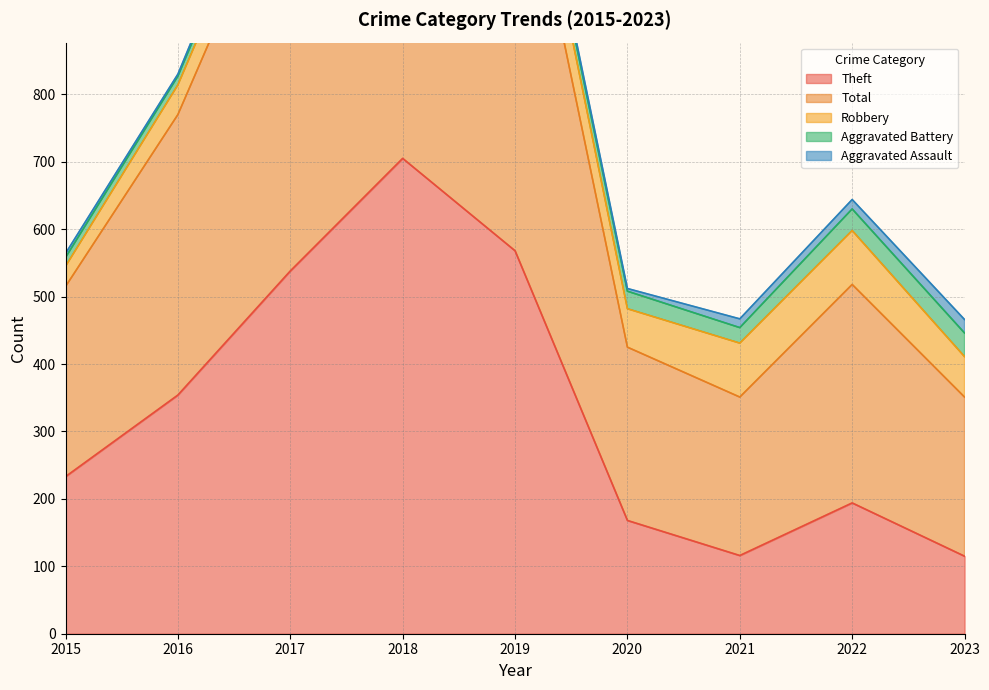

Where is the first local minimum for Theft?

2021